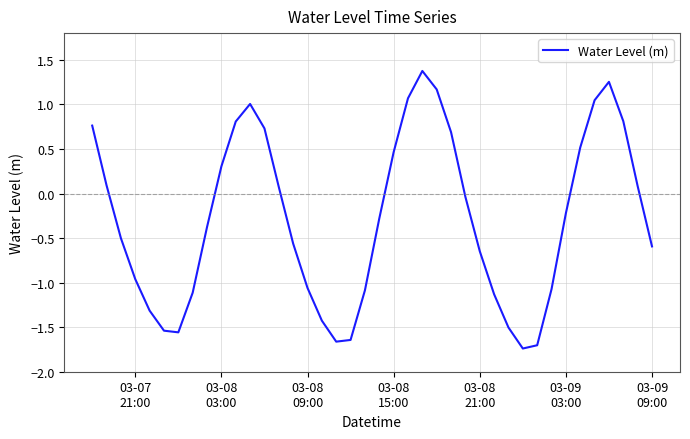

What is the difference between the maximum and minimum values?

3.1